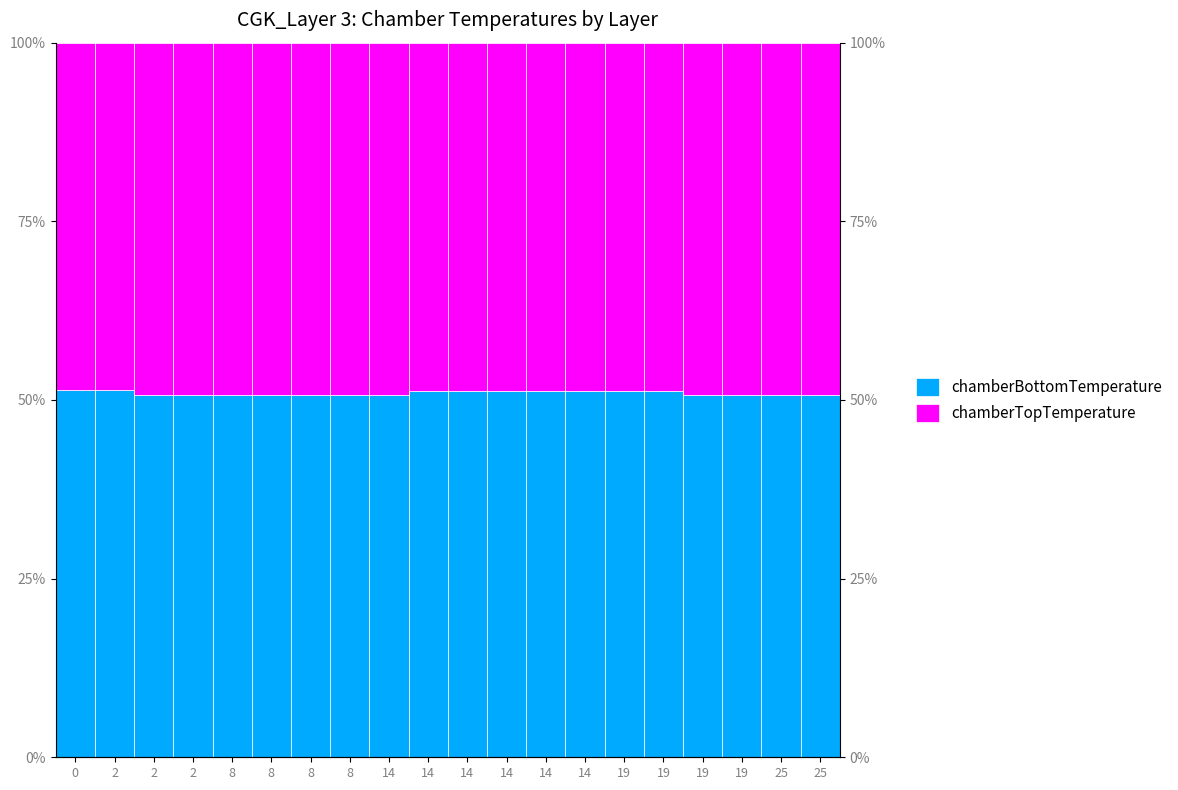

How many distinct data groups are displayed?

2